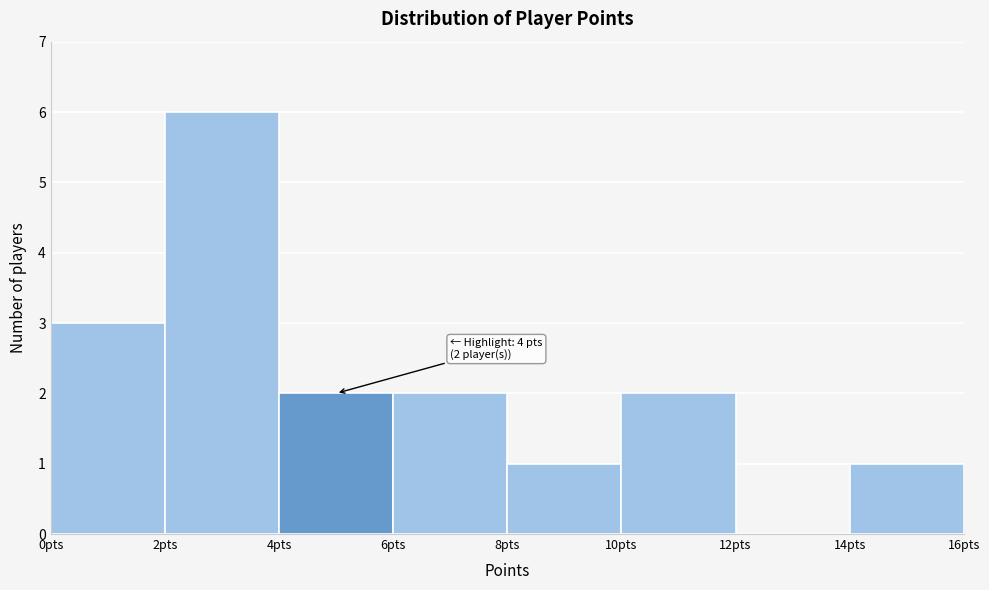

Which range on the x-axis has the tallest bar?

2 to 4